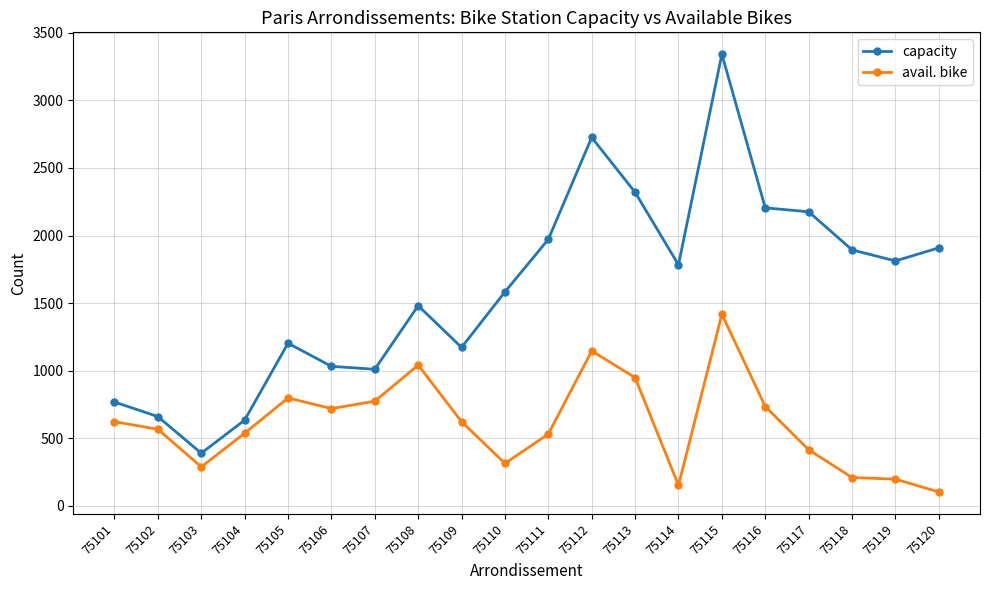

True or false: avail. bike has a value of 414 at 75117.

True